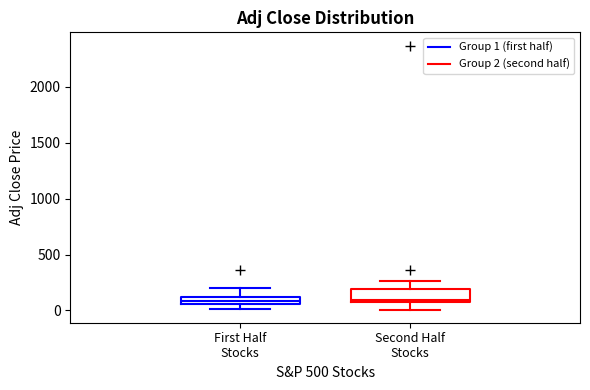

Where is the upper edge of the box for Second Half Stocks on the y-axis? The values are not printed on the chart, so give them approximately, as read against the axis.

200